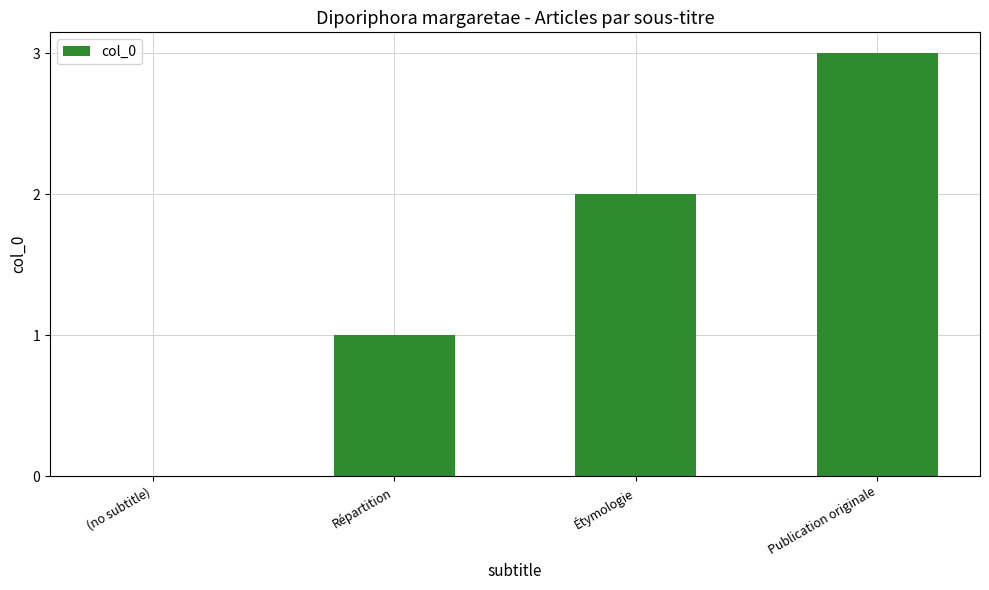

Which has a higher value, Répartition or (no subtitle)?

Répartition